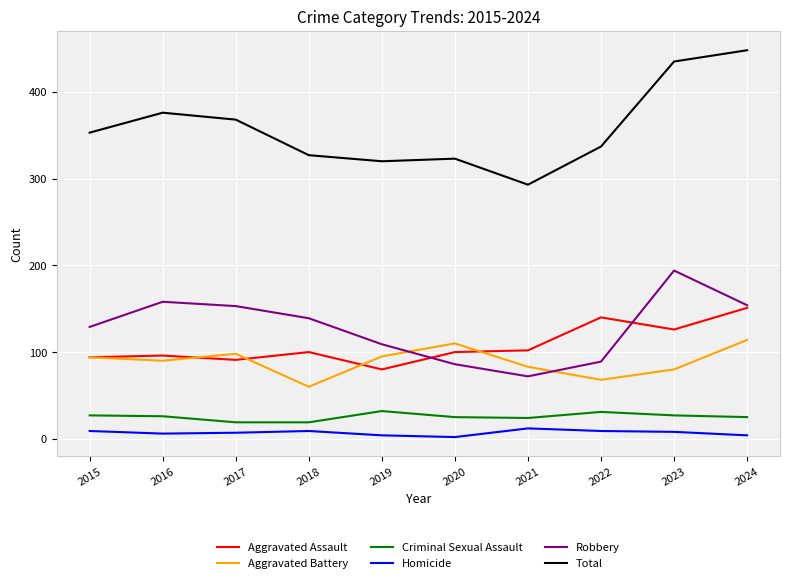

True or false: Robbery has a value of 153 at 2017.

True